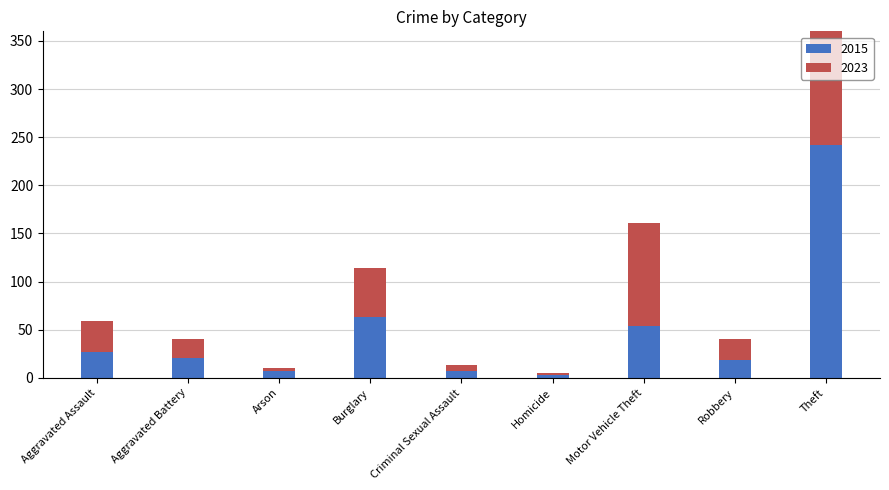

The 2015 series shows 3 at Homicide. True or false?

True